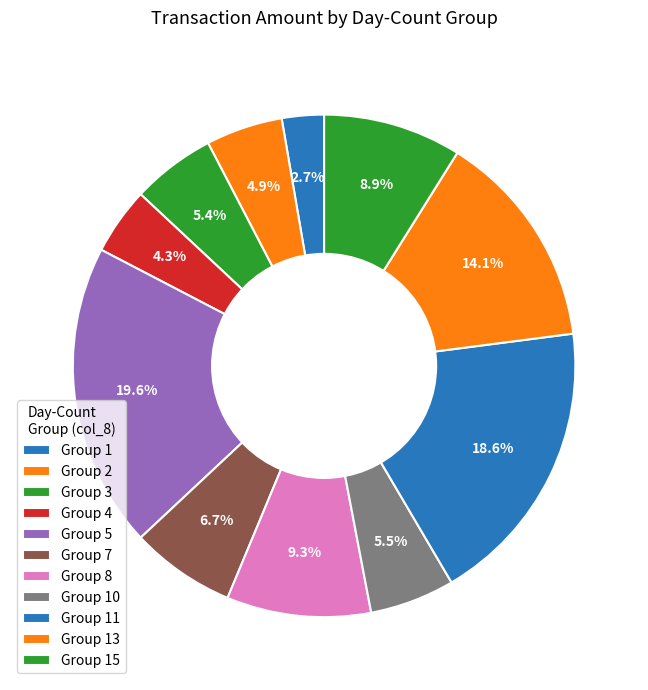

Count the number of slices in the pie.

11